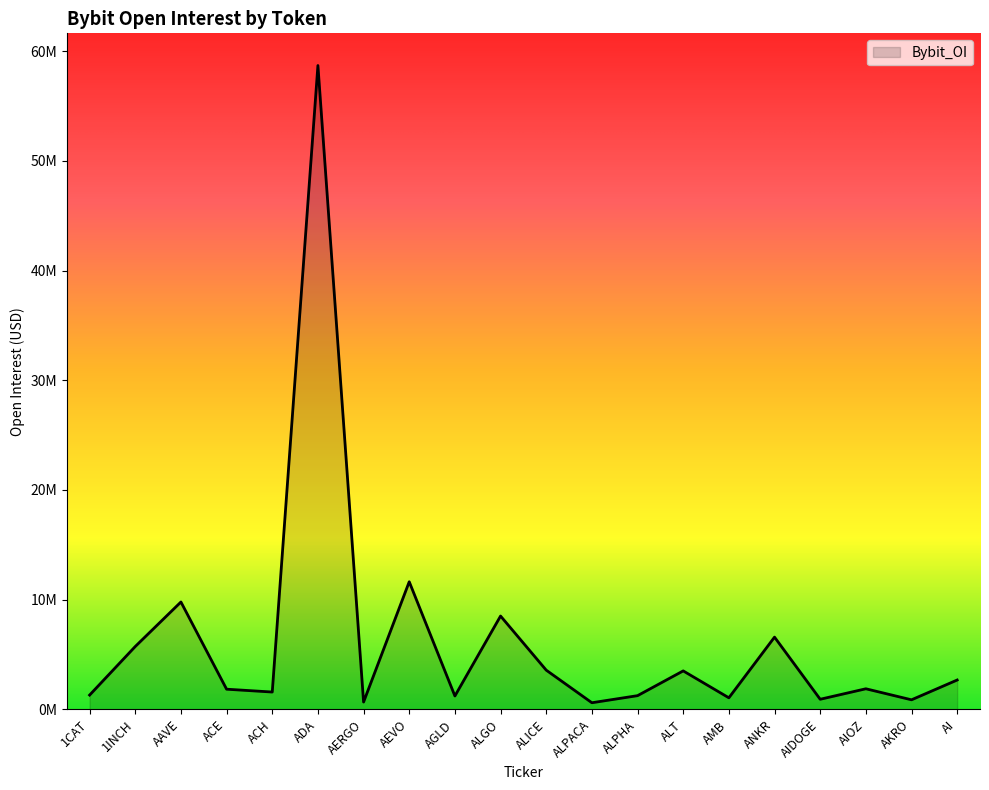

Does the chart have visible grid lines?

No